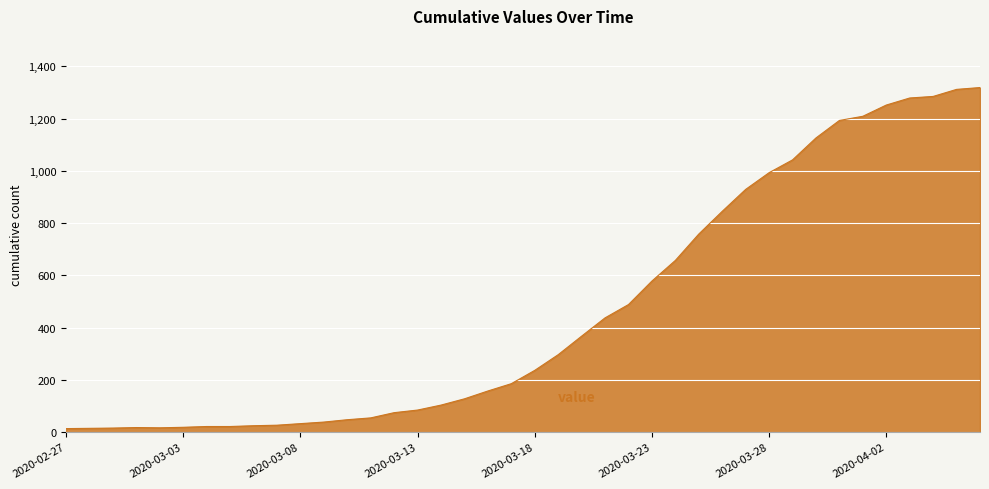

What is the maximum value shown in the chart?

1319